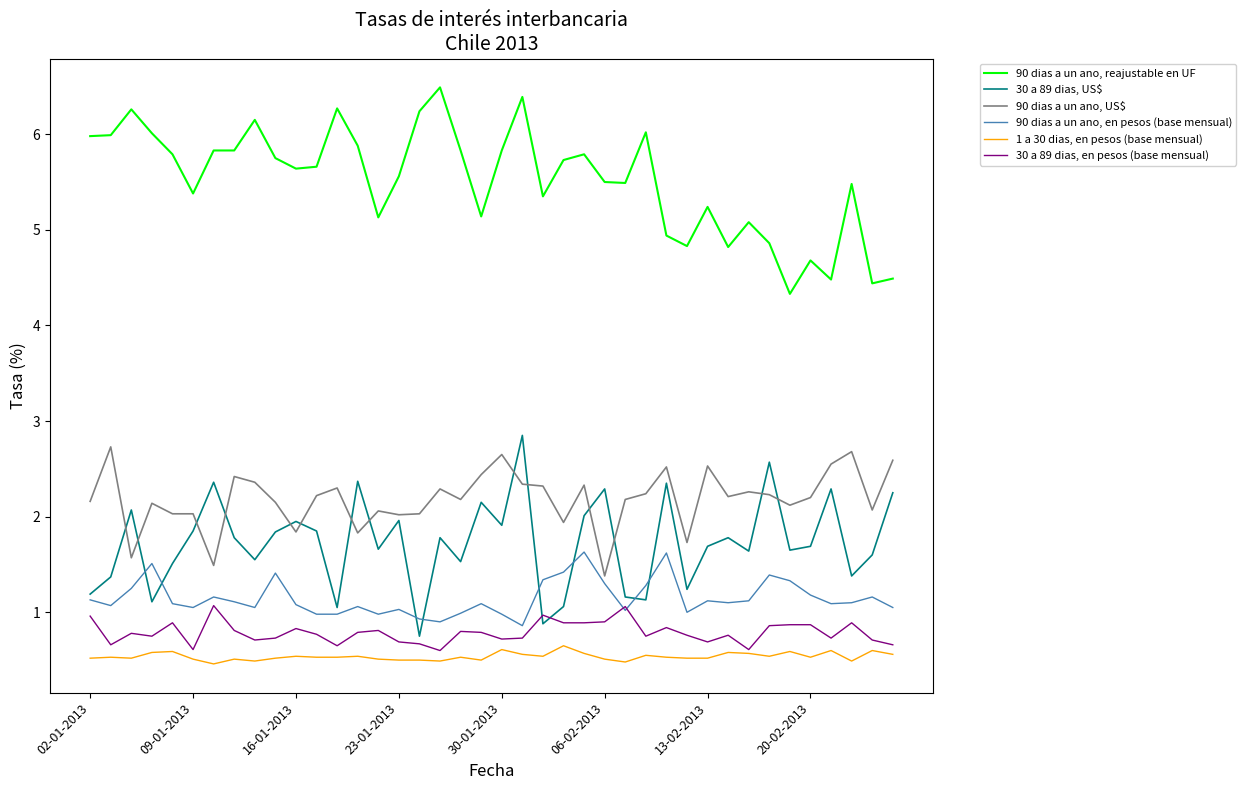

Which series has the largest total across all categories?

90 dias a un ano, reajustable en UF